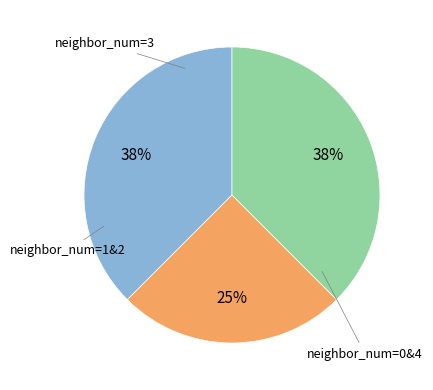

Is there any slice that represents more than half of the pie?

No